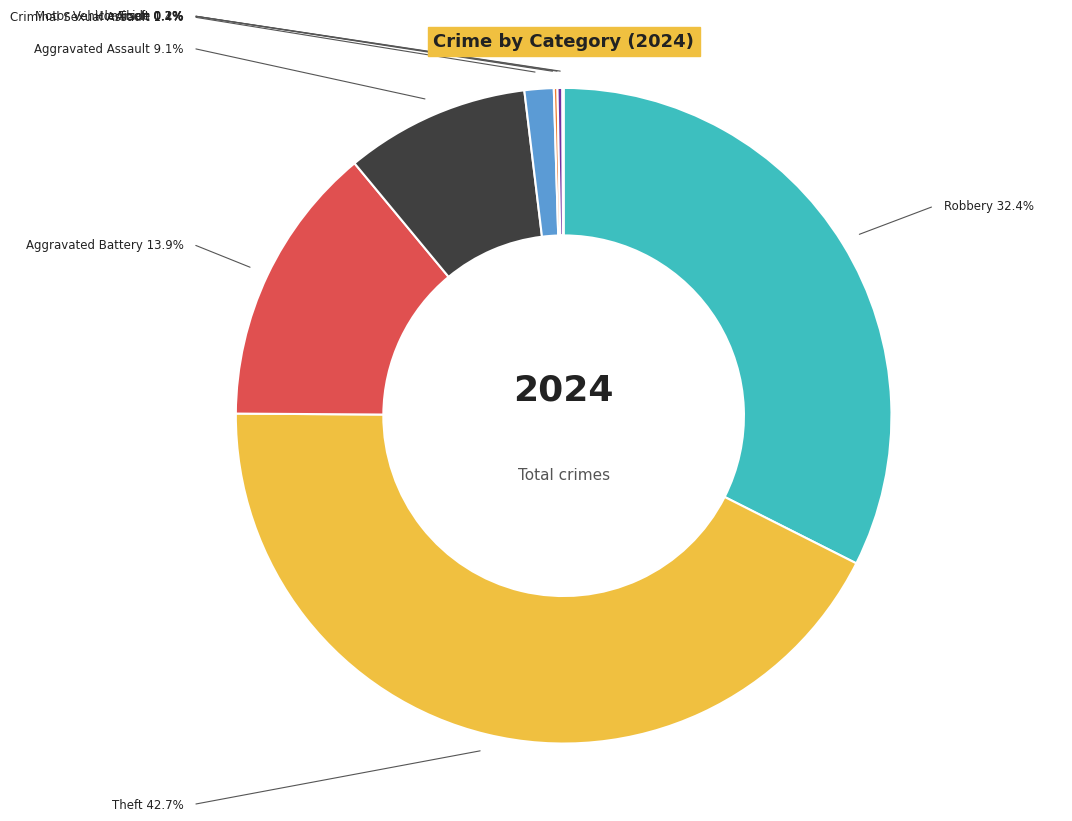

Does any single category account for the majority?

No